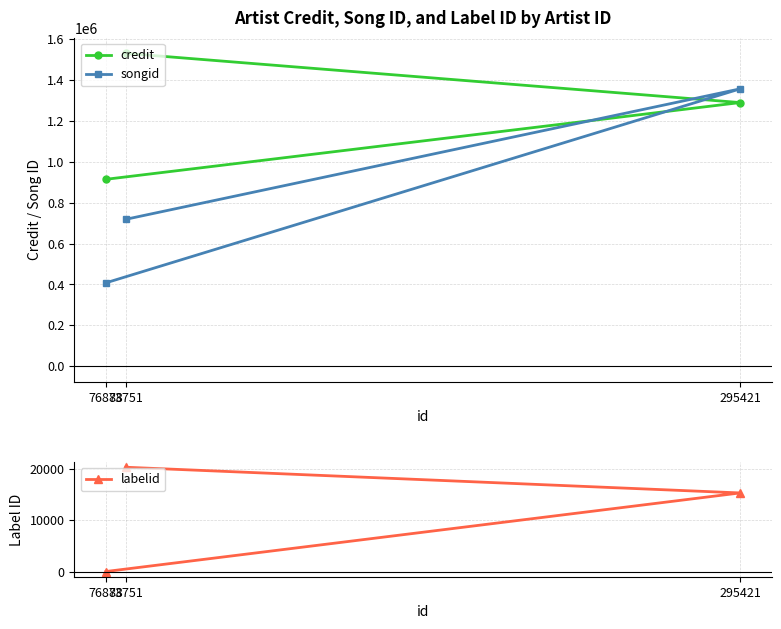

What value does the credit series have at 295421, to the nearest 50?

1290200